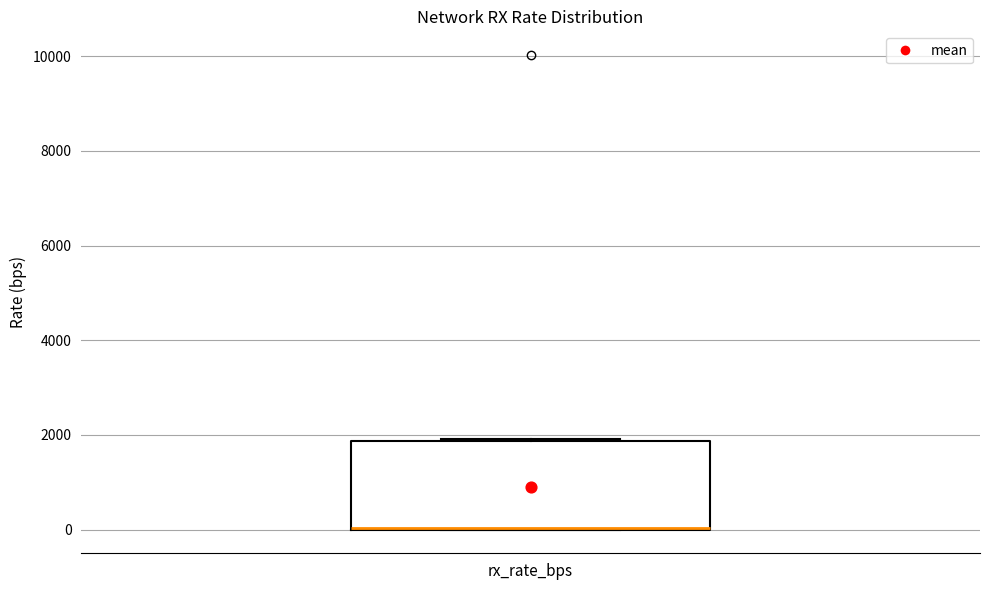

Where is the lower edge of the box for rx_rate_bps on the y-axis? The values are not printed on the chart, so give them approximately, as read against the axis.

0